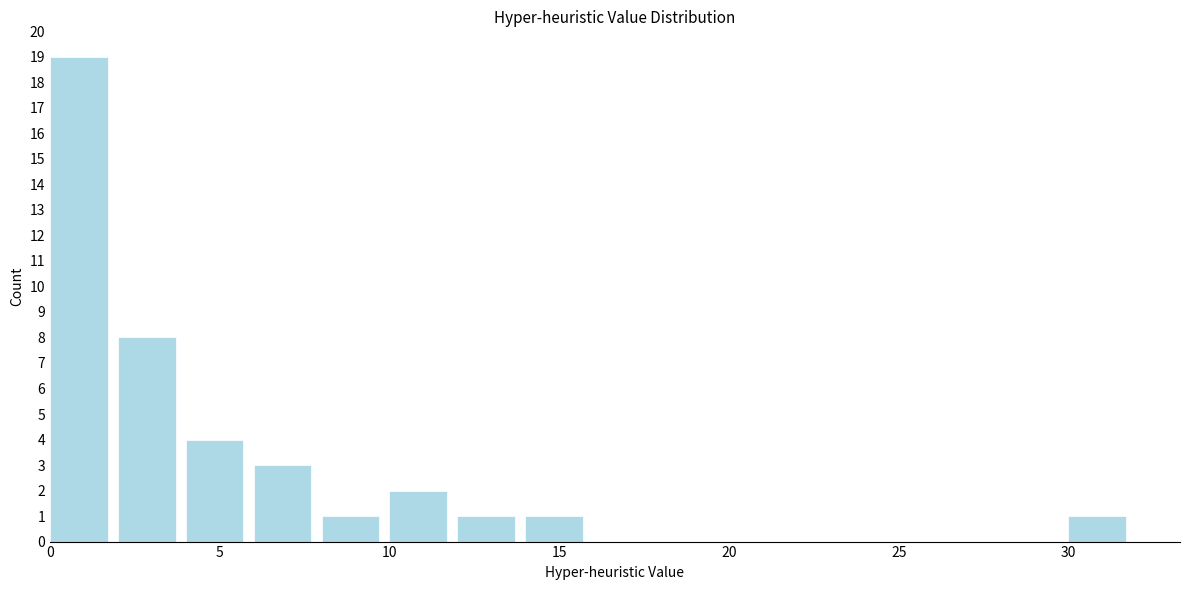

Reading left to right, list every bar in this chart as the range it spans on the x-axis followed by its height. The values are not printed on the chart, so give them approximately, as read against the axis.

0 to 2: 19
2 to 4: 8
4 to 6: 4
6 to 8: 3
8 to 10: 1
10 to 12: 2
12 to 14: 1
14 to 16: 1
16 to 18: 0
18 to 20: 0
20 to 22: 0
22 to 24: 0
24 to 26: 0
26 to 28: 0
28 to 30: 0
30 to 32: 1